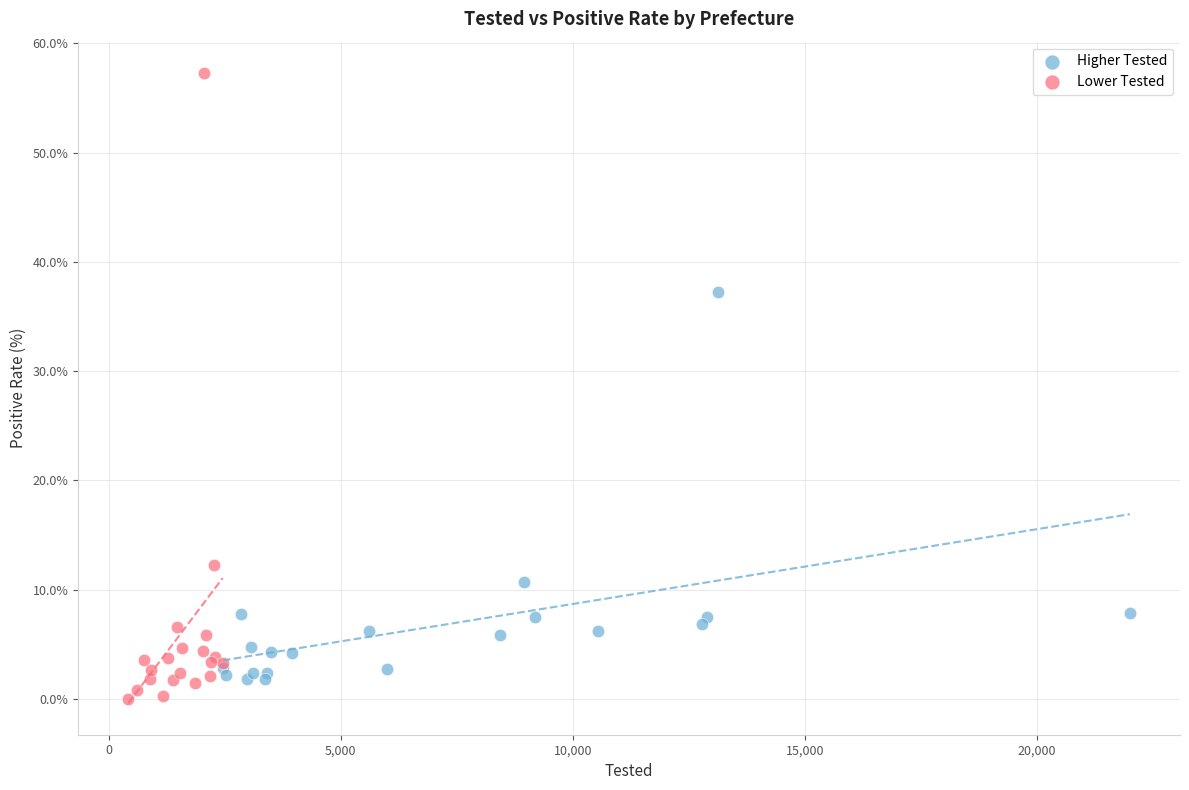

Which series reaches the maximum Y coordinate?

Lower Tested